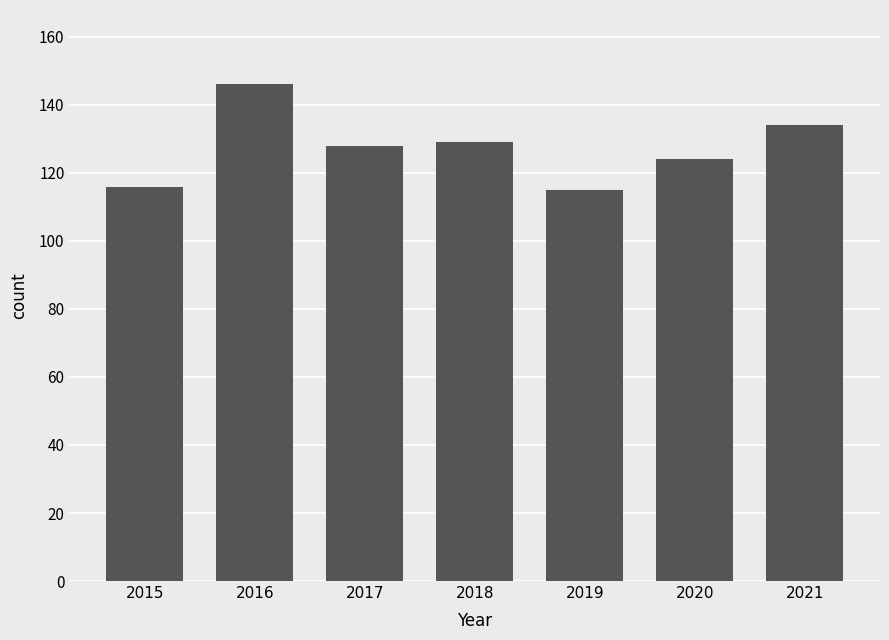

What is the minimum value shown in the chart?

115